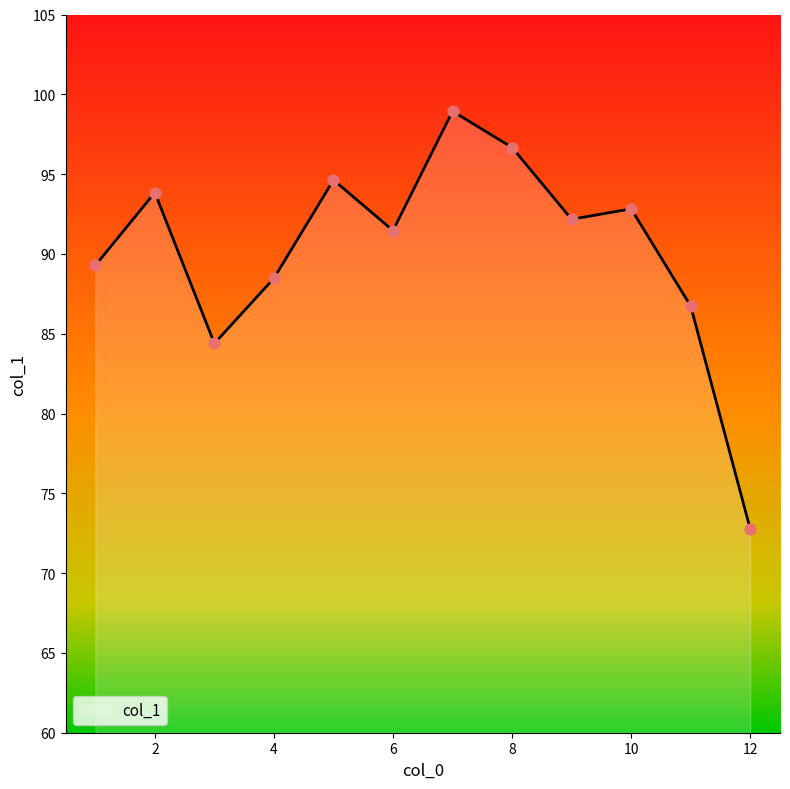

What is the difference between the maximum and minimum values?

26.2